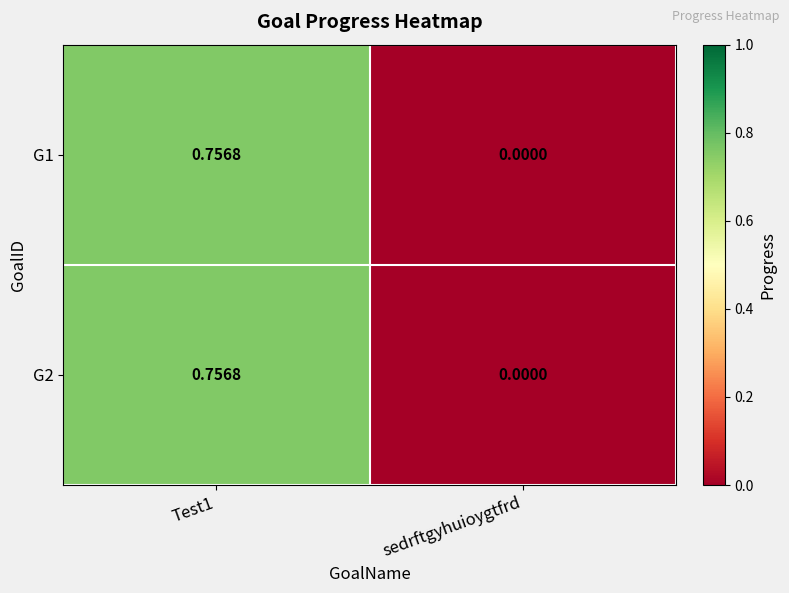

How many distinct data groups are displayed?

2